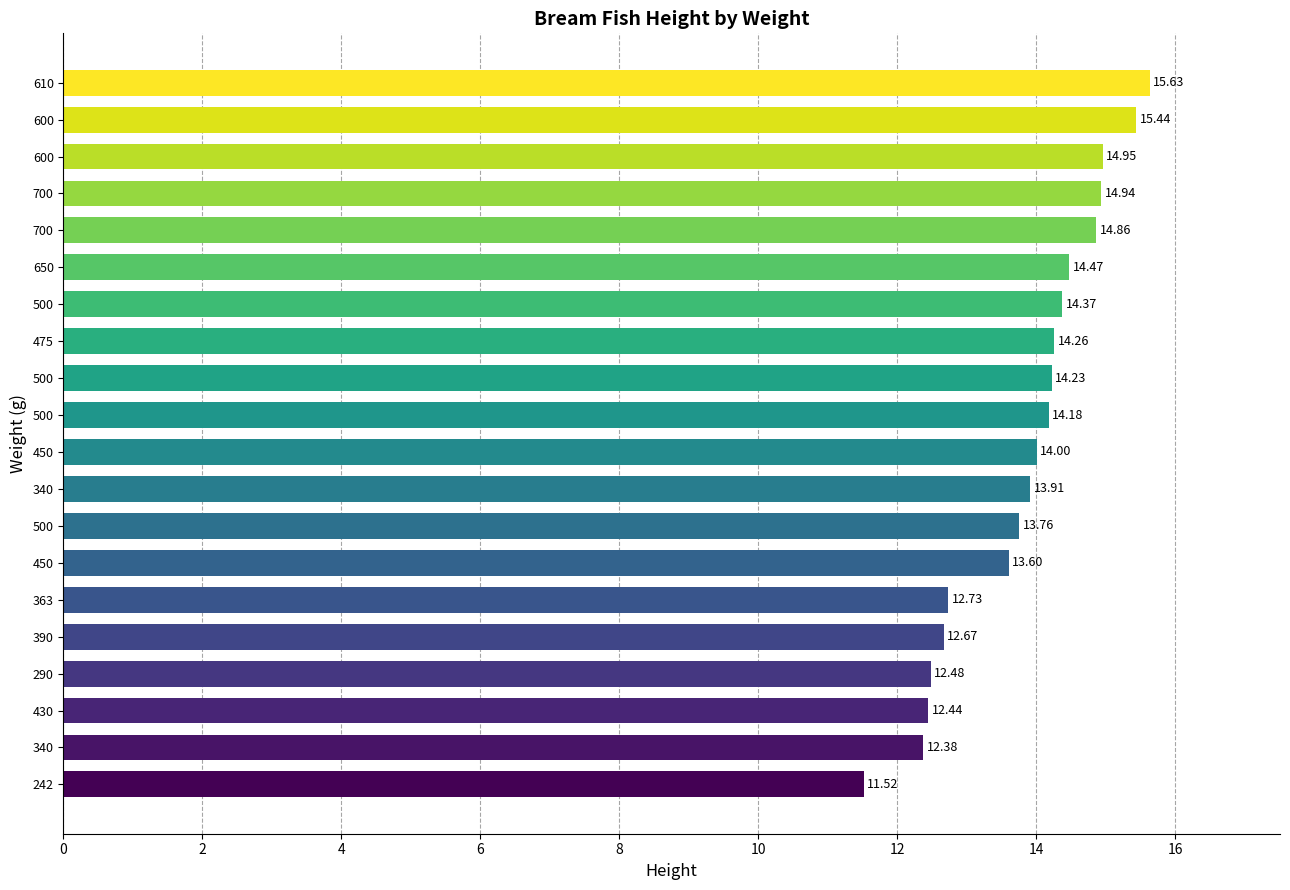

How many data points does each series have?

20